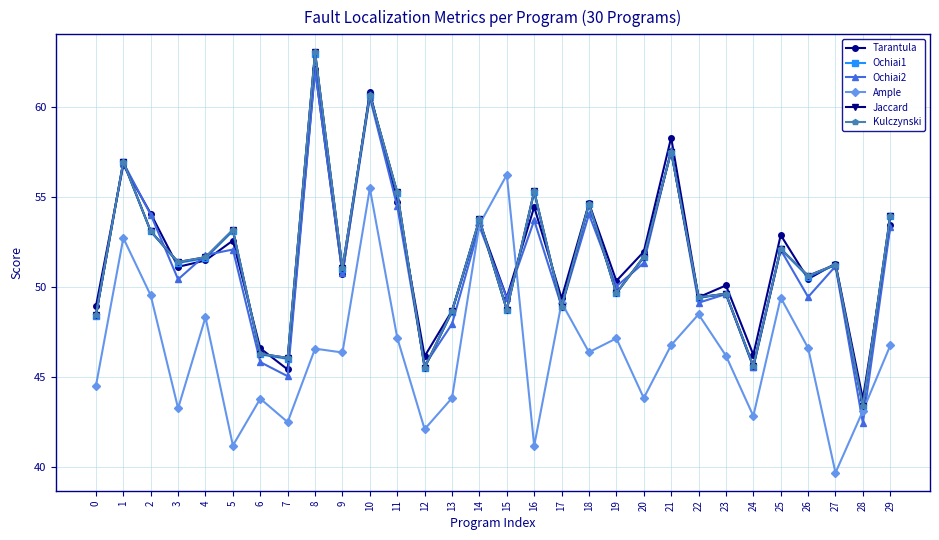

True or false: Ochiai1 has more than 2 points higher than both neighbors.

True